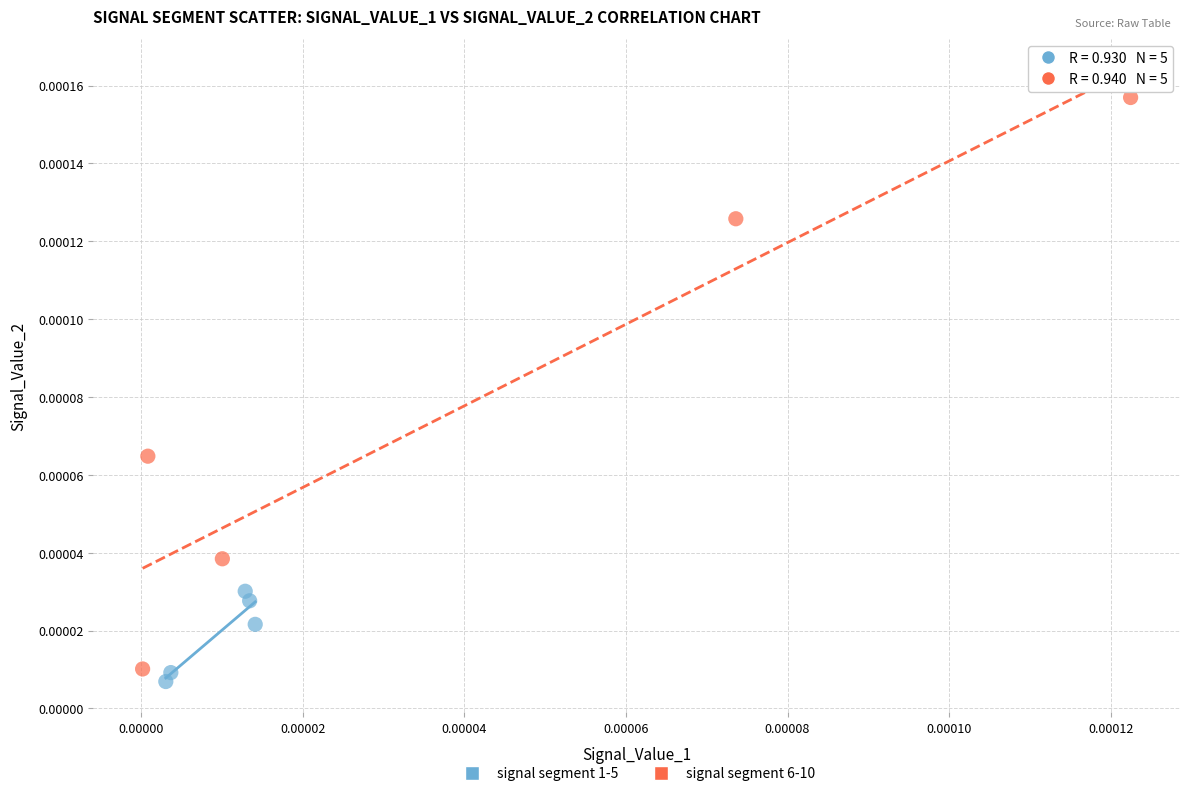

Which series has the widest spread of Y values?

signal segment 6-10